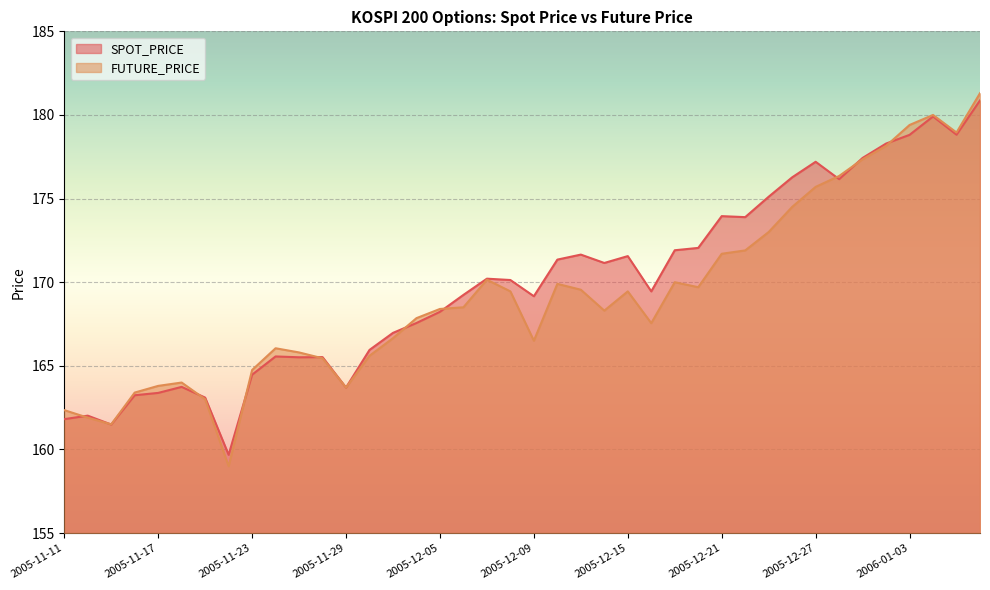

True or false: SPOT_PRICE and FUTURE_PRICE cross at least once.

True